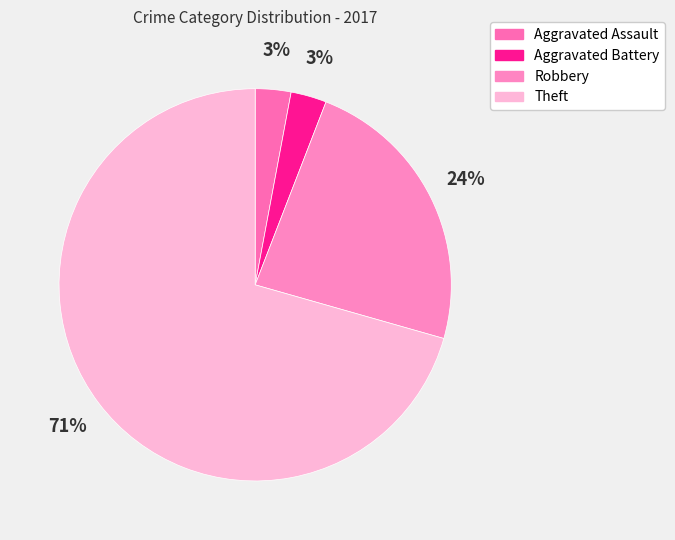

Is there any slice that represents more than half of the pie?

Yes